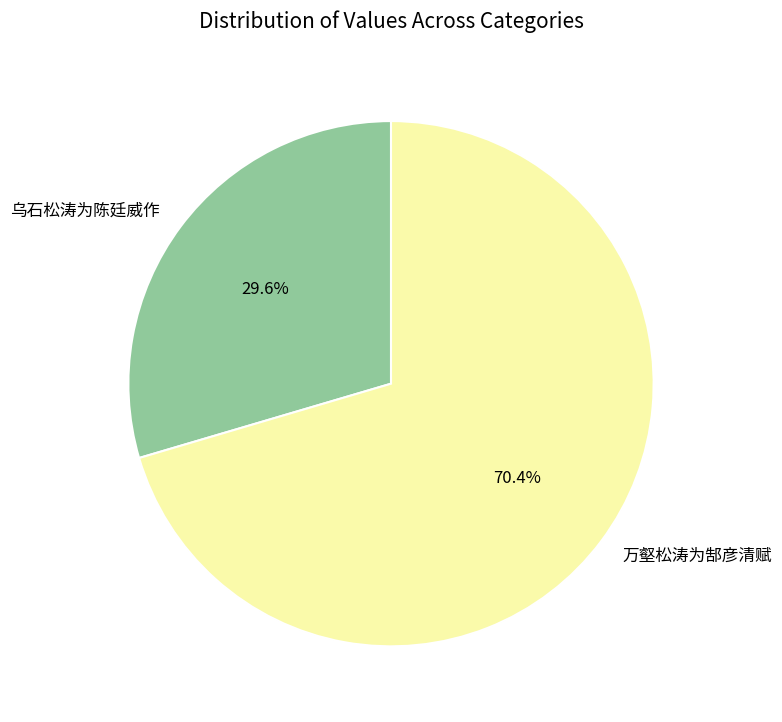

Count the number of slices in the pie.

2